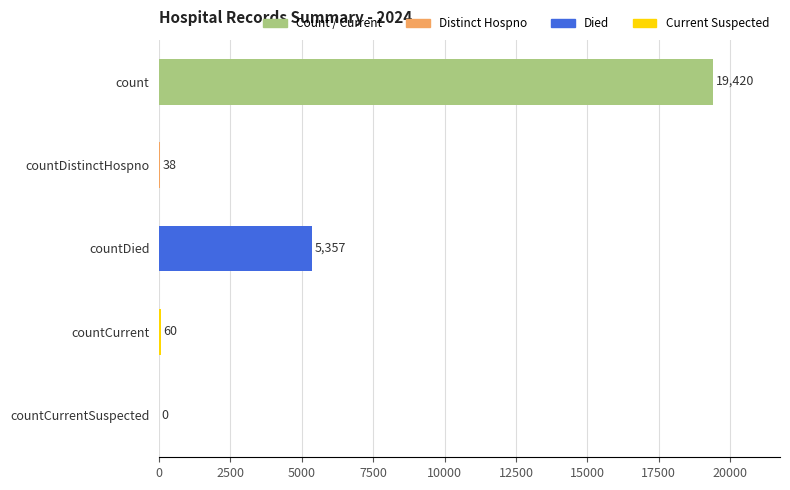

What is the sum of all values?

24875